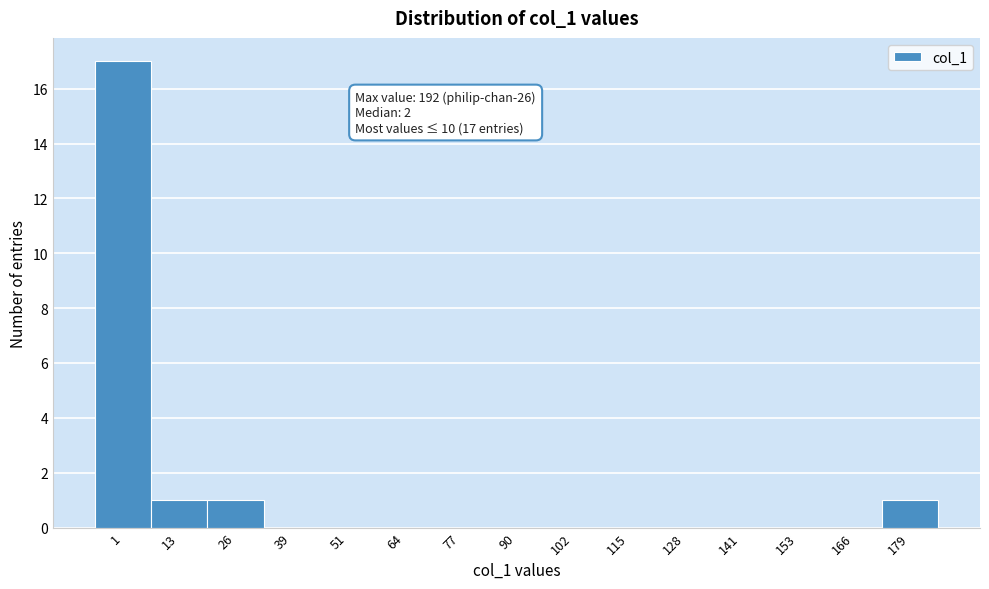

Reading right to left, transcribe all the data shown in this chart.

179=1	166=0	153=0	141=0	128=0	115=0	102=0	90=0	77=0	64=0	51=0	39=0	26=1	13=1	1=17